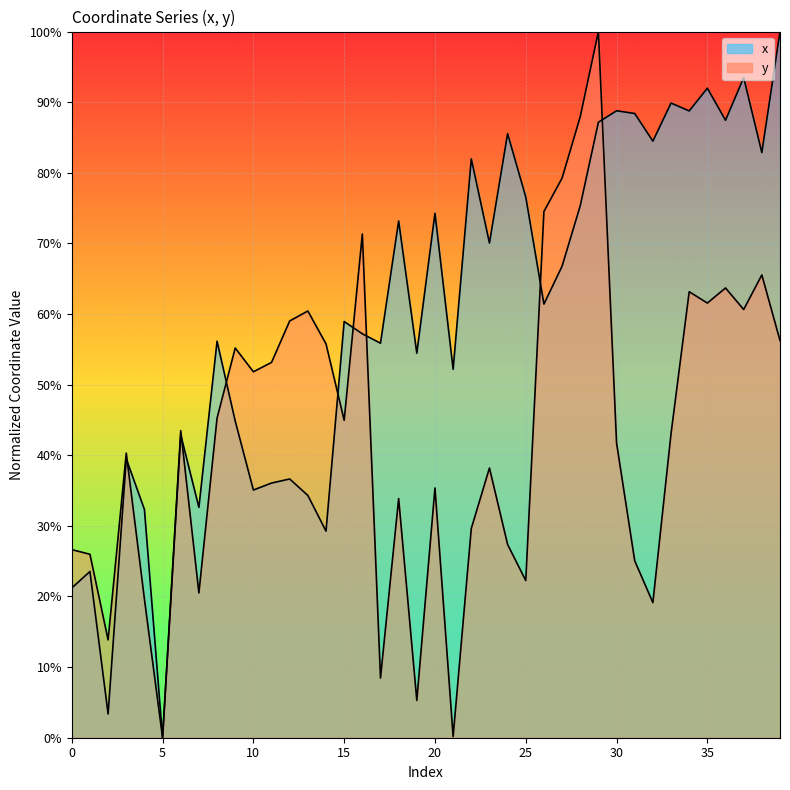

Rank the categories by y value from lowest to highest.

5, 21, 19, 17, 2, 32, 4, 7, 25, 31, 1, 0, 24, 22, 18, 20, 23, 3, 30, 33, 6, 15, 8, 10, 11, 9, 14, 39, 12, 13, 37, 35, 34, 36, 38, 16, 26, 27, 28, 29